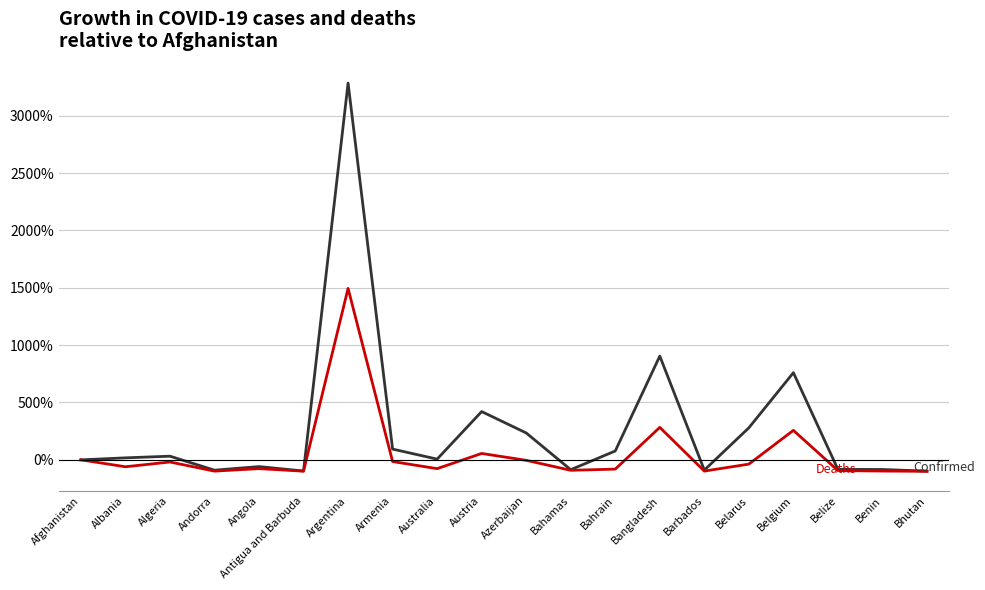

At which category is the sum across all series the highest?

Argentina